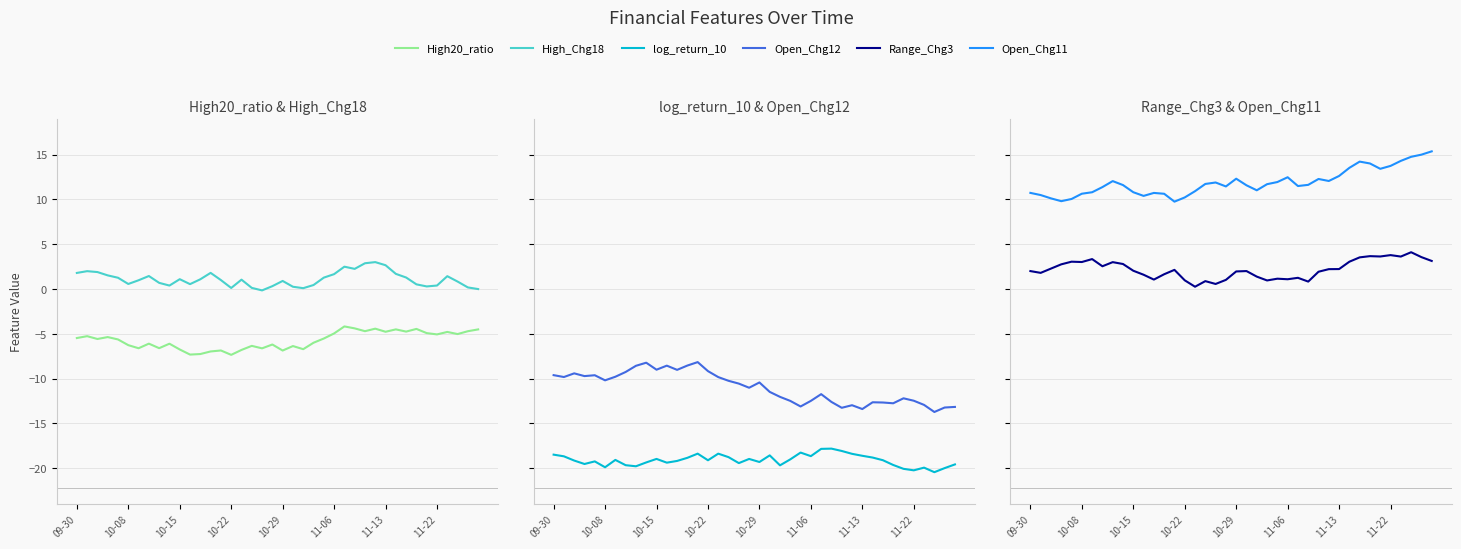

In Open_Chg11, how many points are lower than both neighbors (excluding endpoints)?

8